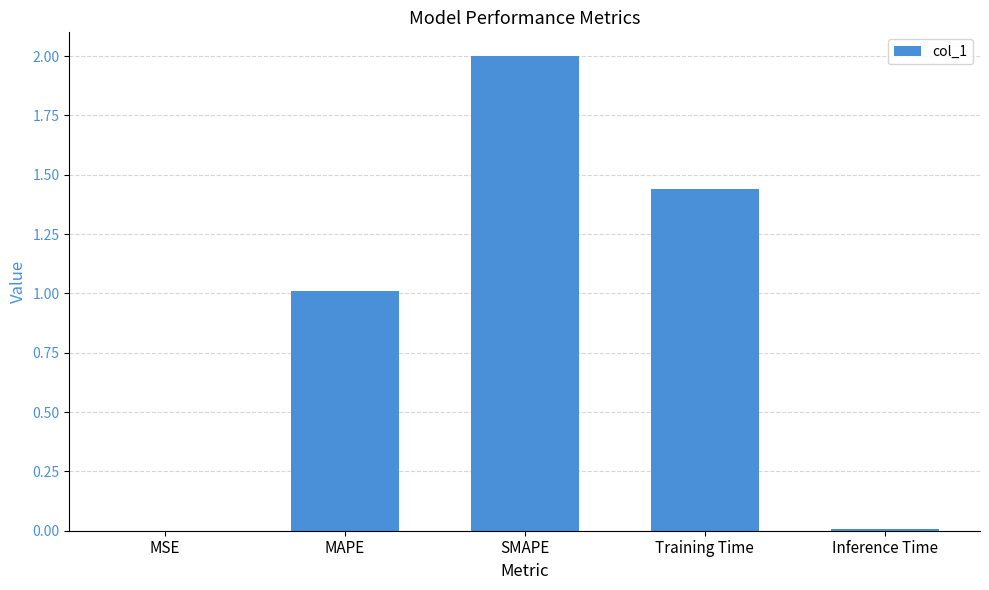

Which category has the highest value across all series?

SMAPE